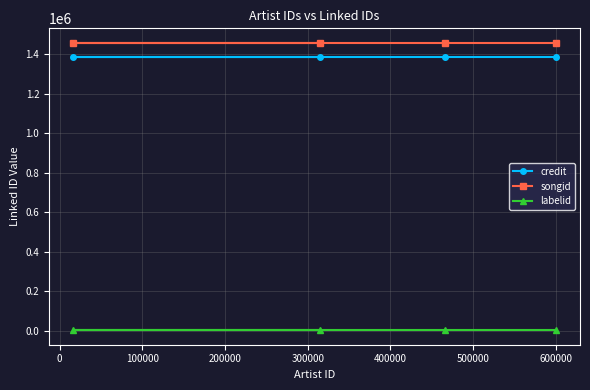

Reading right to left, what are all the values shown in this chart?

credit: 1385834	1385834	1385834	1385834
songid: 1459073	1459073	1459073	1459073
labelid: 3267	3267	3267	3267